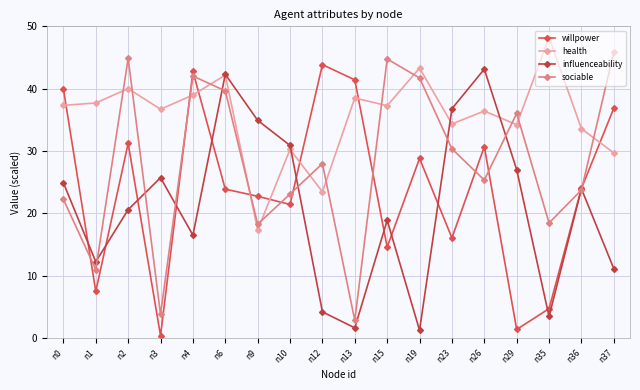

Is it true that health equals 25.6 at n15?

False